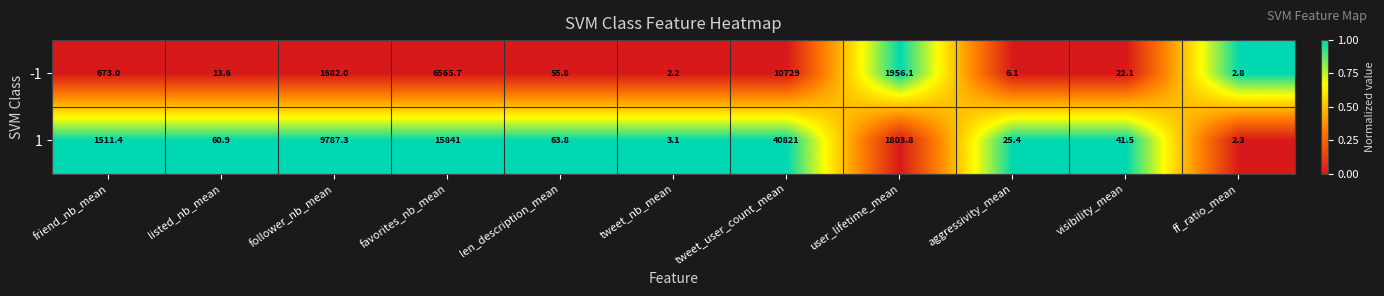

What value does the -1 series have at listed_nb_mean?

13.6